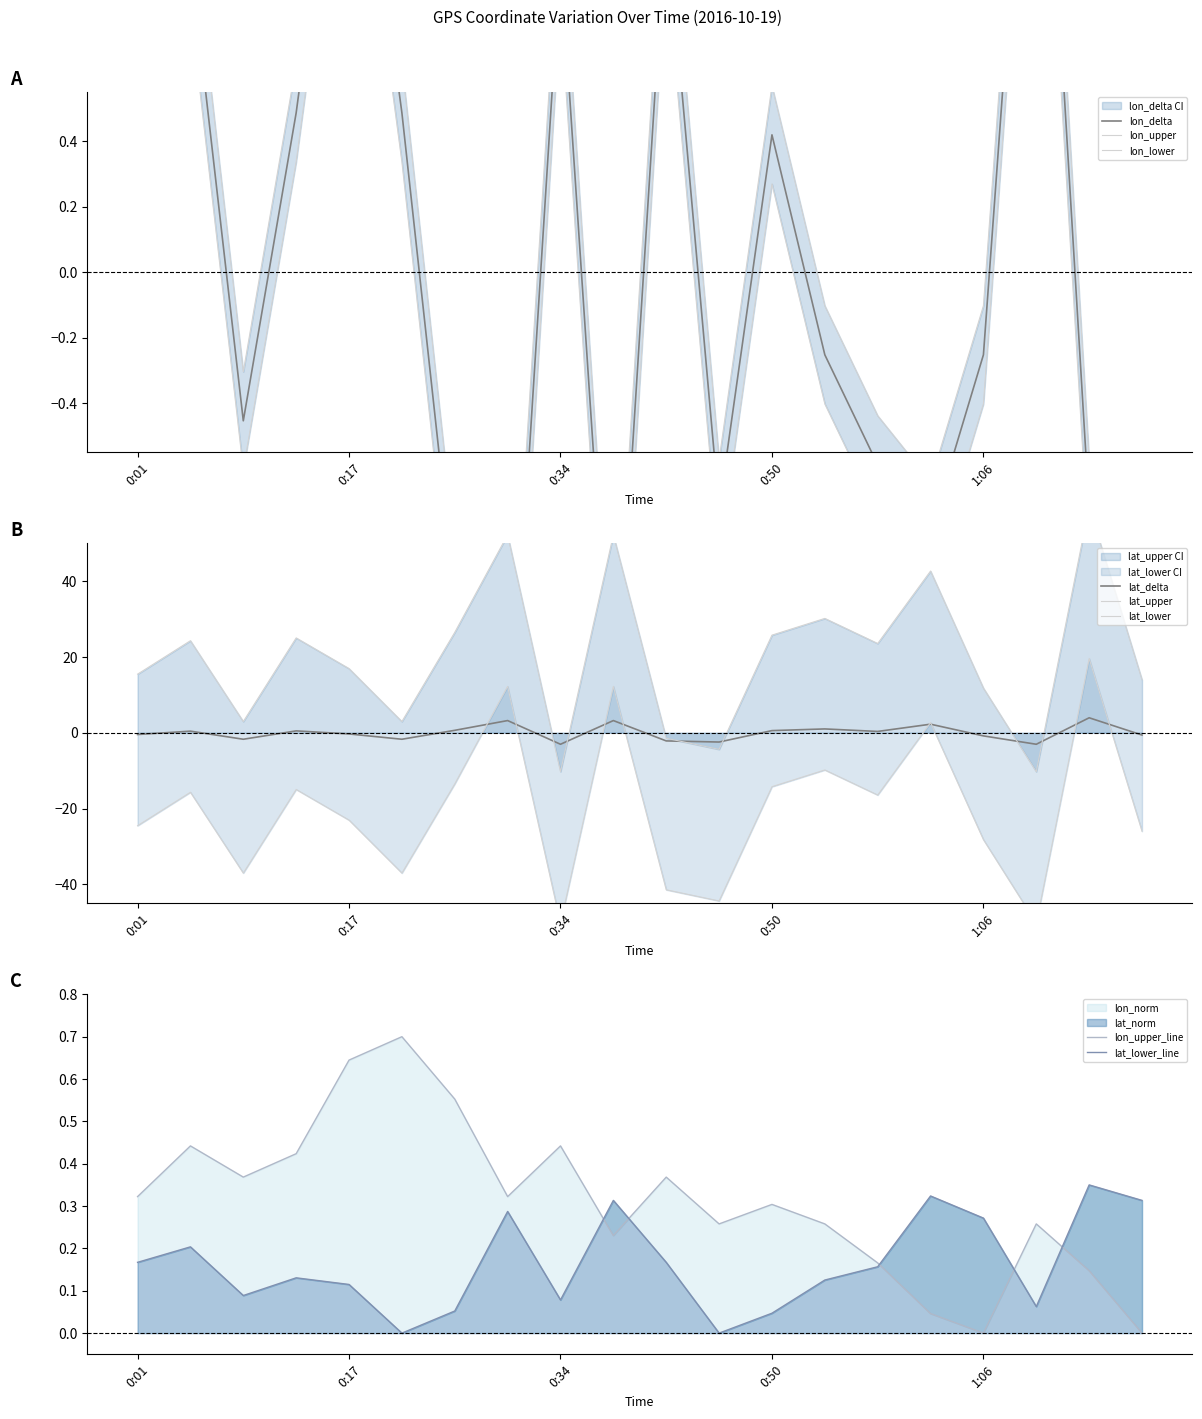

Between which two adjacent categories do lat_cur and lon_cur first intersect?

0:34 and 0:38